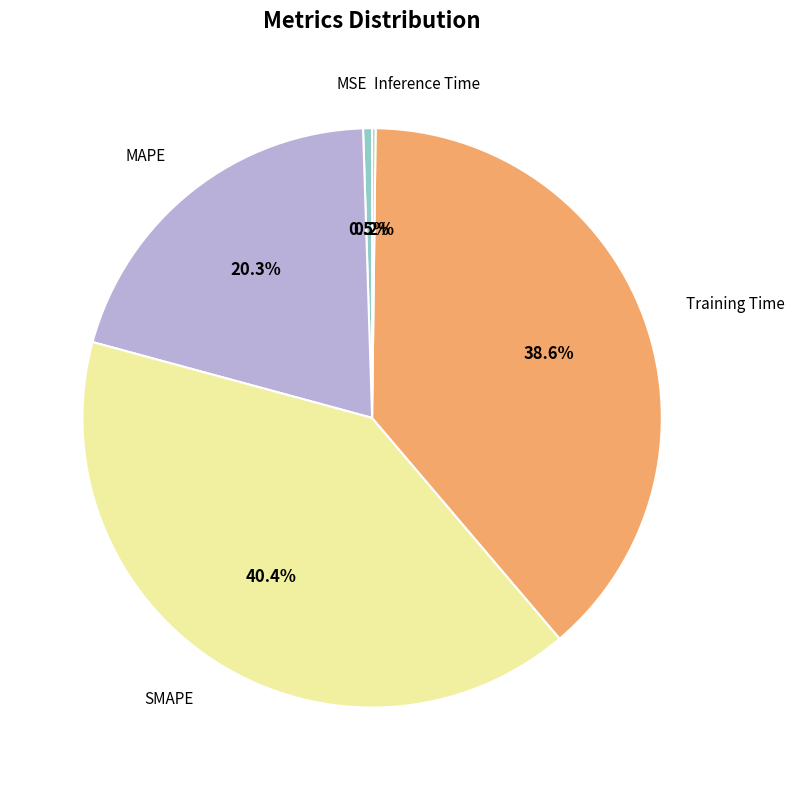

Is there any slice that represents more than half of the pie?

No